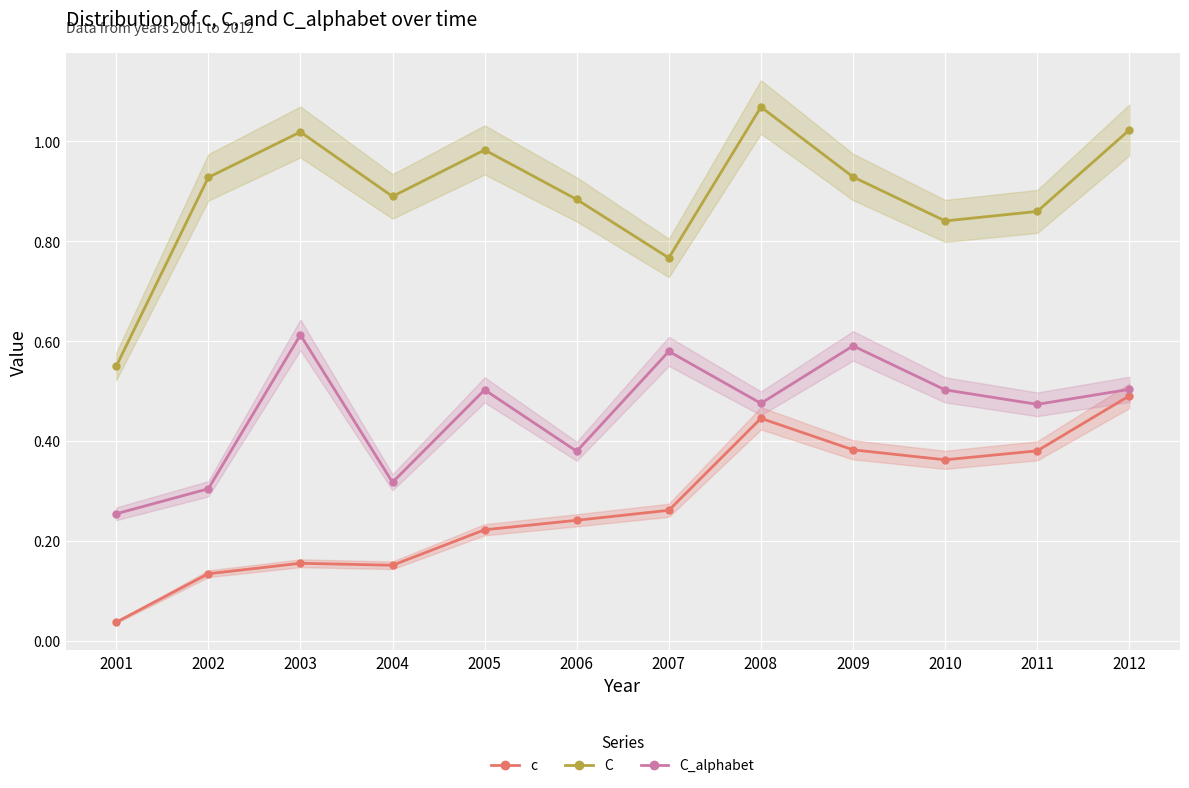

What is the difference between the highest and lowest values at 2009?

0.5